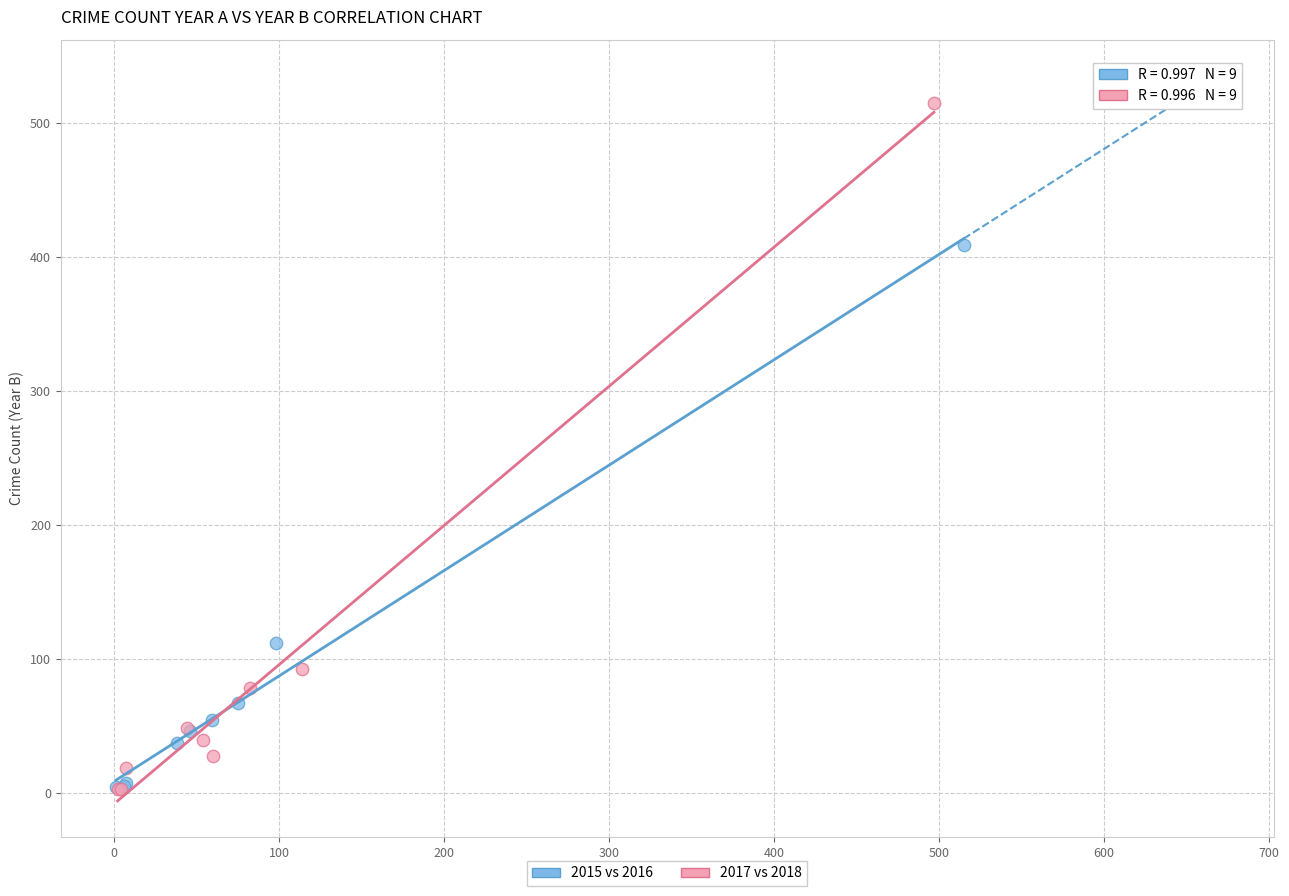

What are all the series names shown in the legend?

2015 vs 2016, 2017 vs 2018